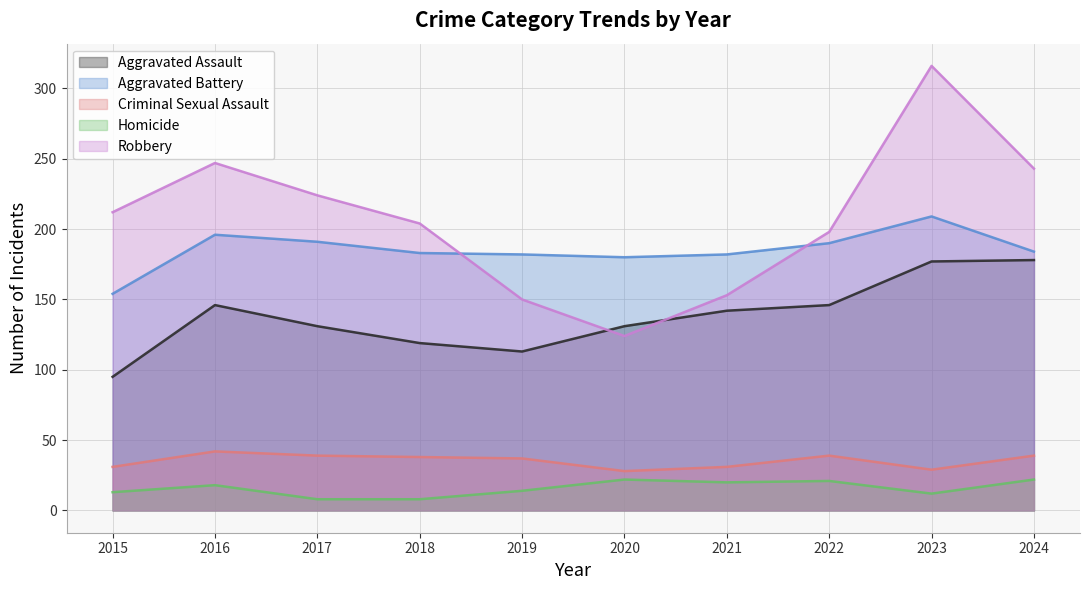

At which category does Aggravated Battery reach its first local valley?

2020